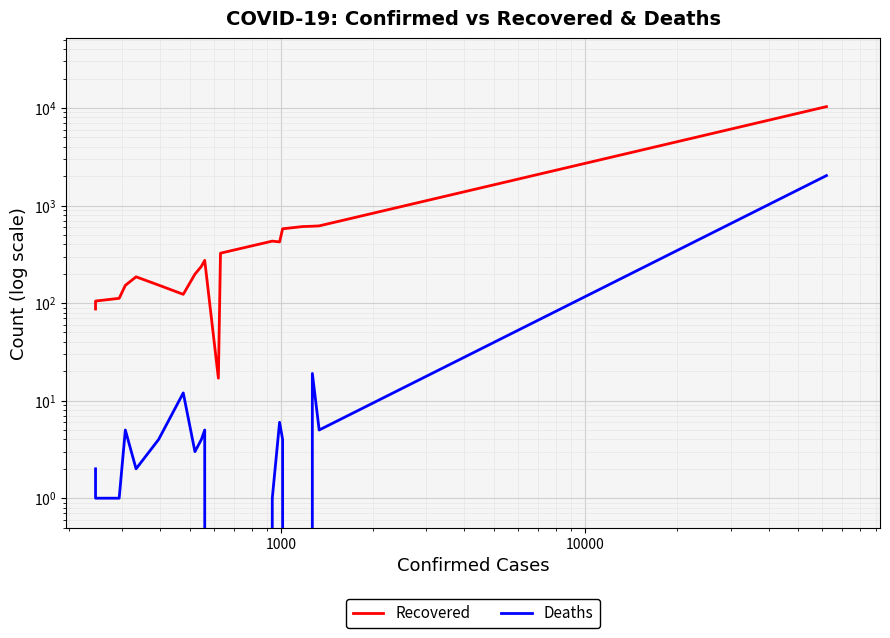

How many values in the Recovered series are below 238?

9